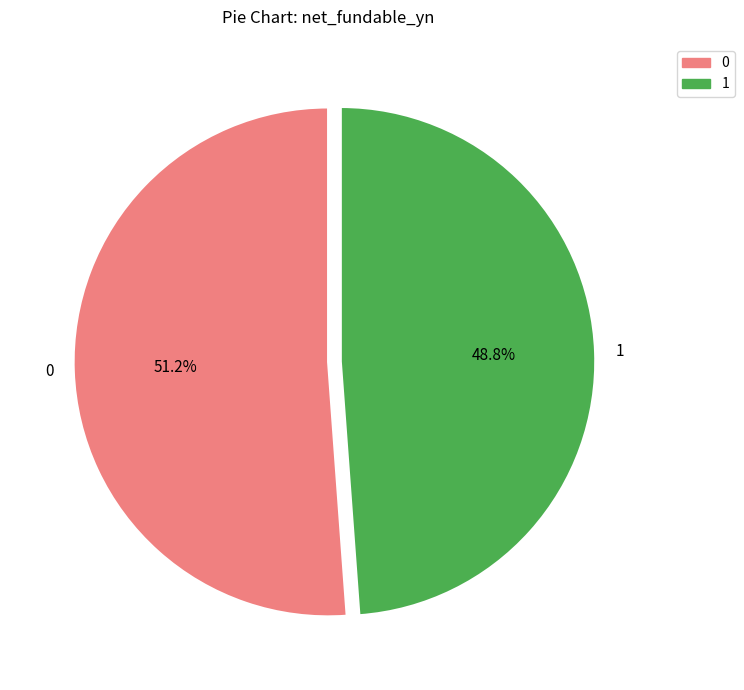

How many segments does this pie chart have?

2